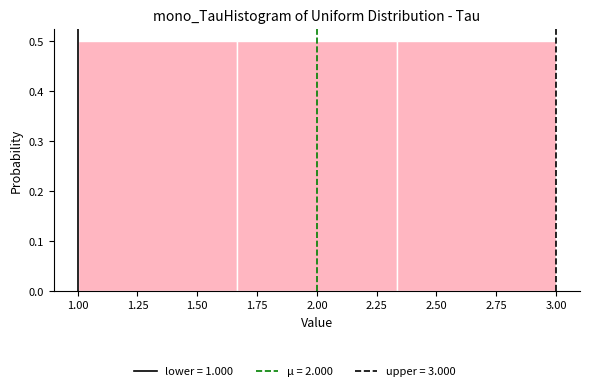

How tall is the bar that spans 1.65 to 2.35 on the x-axis? Neither the bar edges nor the heights are printed on the chart, so give them approximately, as read against the axes.

0.5